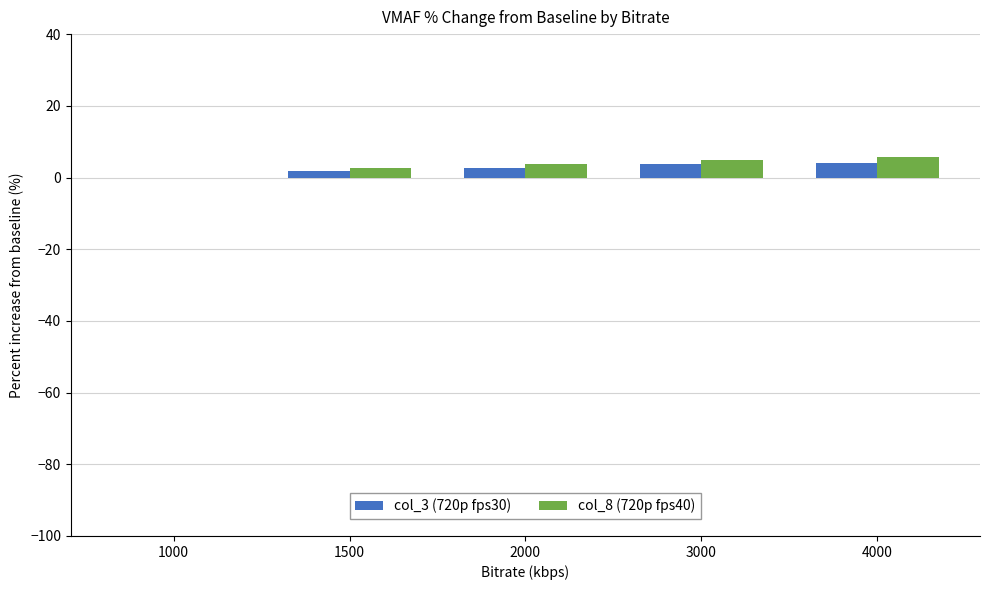

What is the sum of all col_8 (720p fps40) values?

17.0